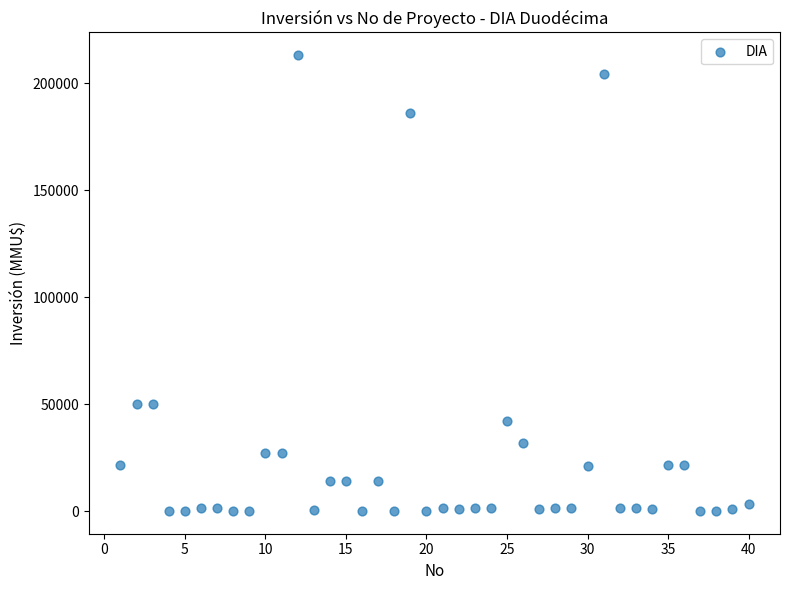

What is the range of X values (max minus min)?

39